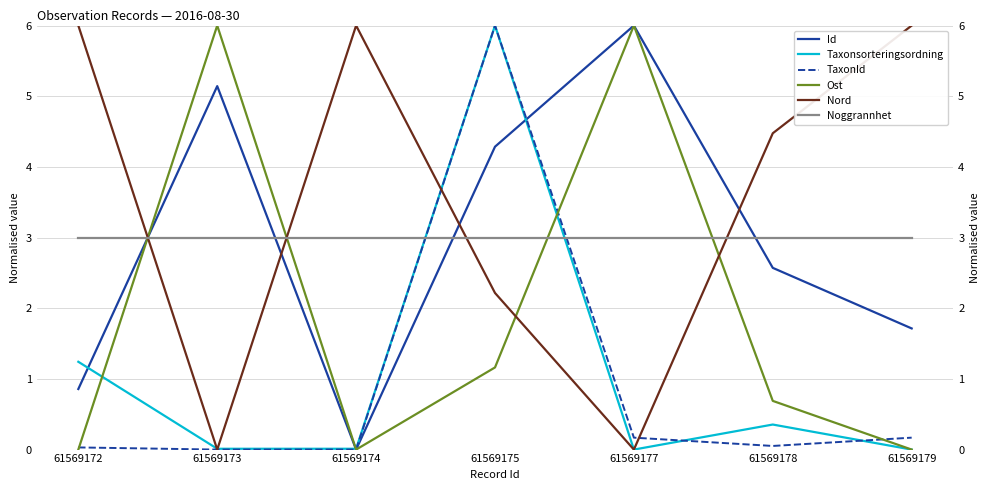

What is the approximate value of Nord at 61569178?

4.5